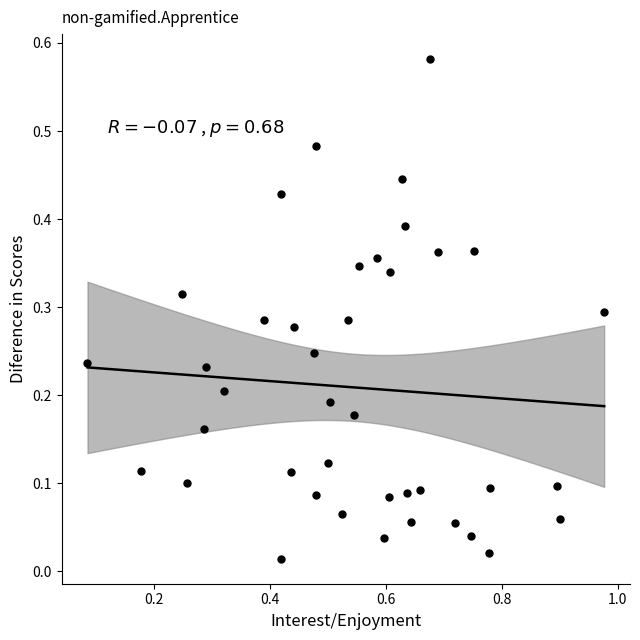

What is the range of X values (max minus min)?

0.9